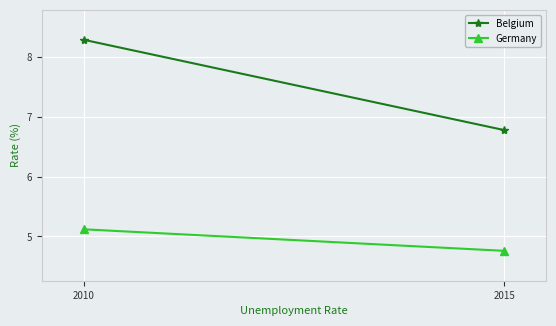

The Germany series shows 9.2 at 2010. True or false?

False